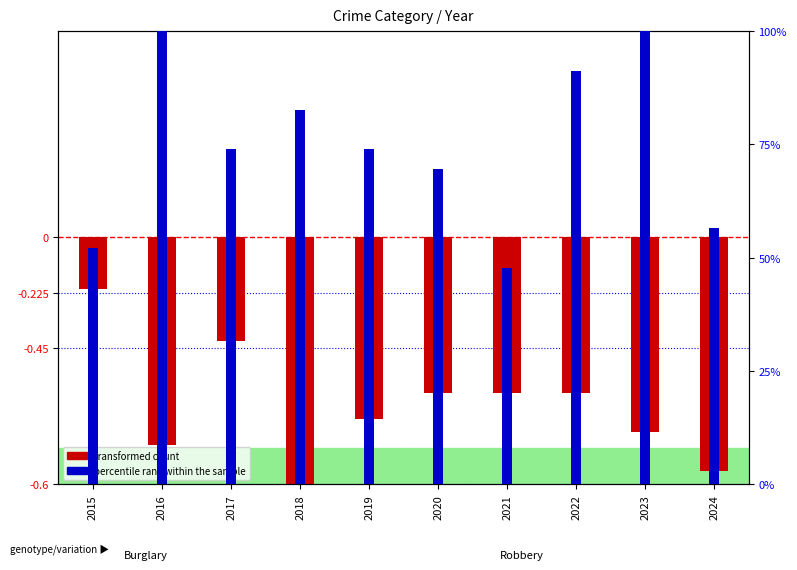

Which category has the highest value in the transformed count series?

2015